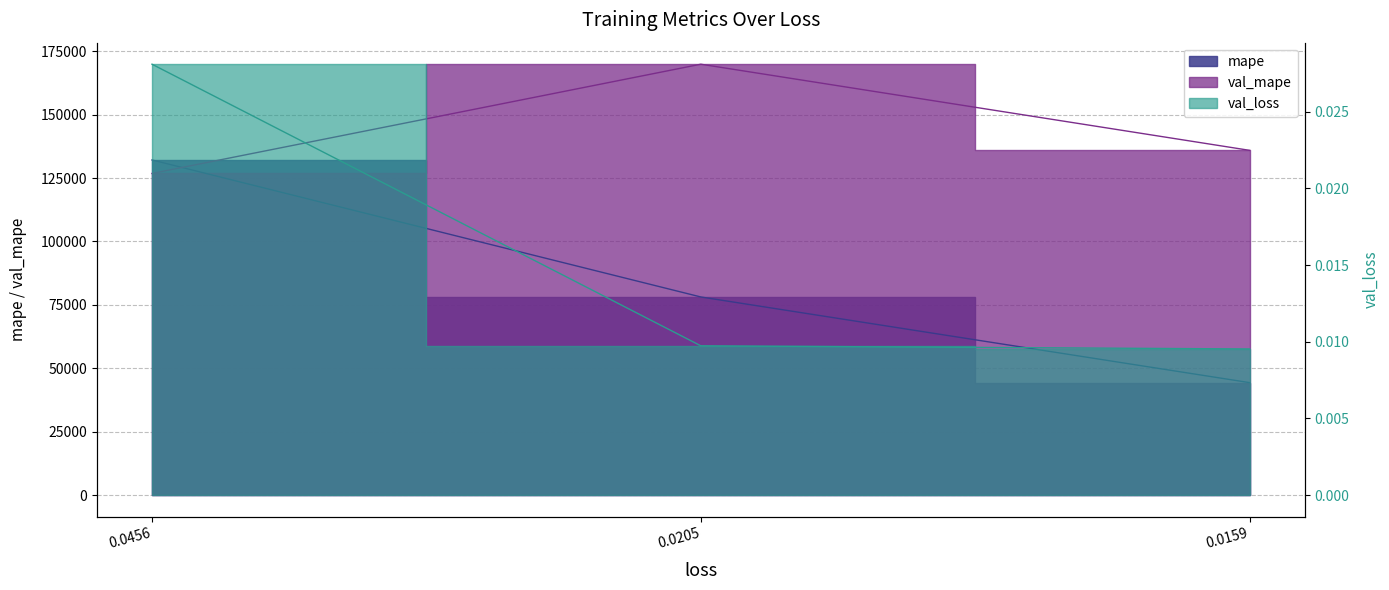

What are all the series names shown in the legend?

mape, val_loss, val_mape